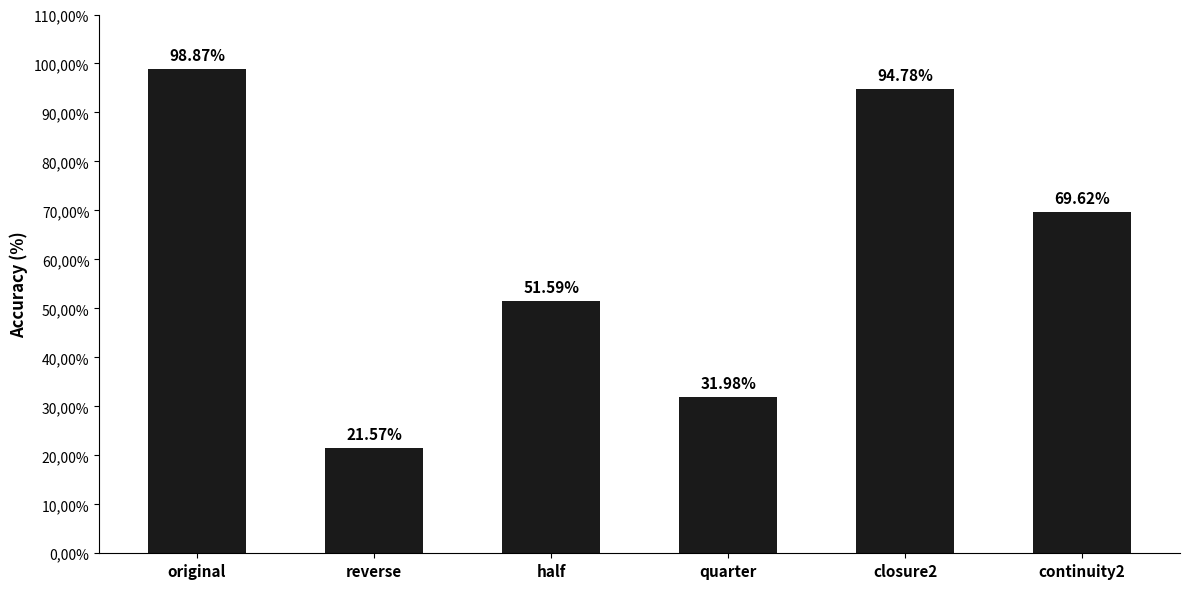

Reading left to right, list all the values displayed in this chart.

original=98.9	reverse=21.6	half=51.6	quarter=32.0	closure2=94.8	continuity2=69.6